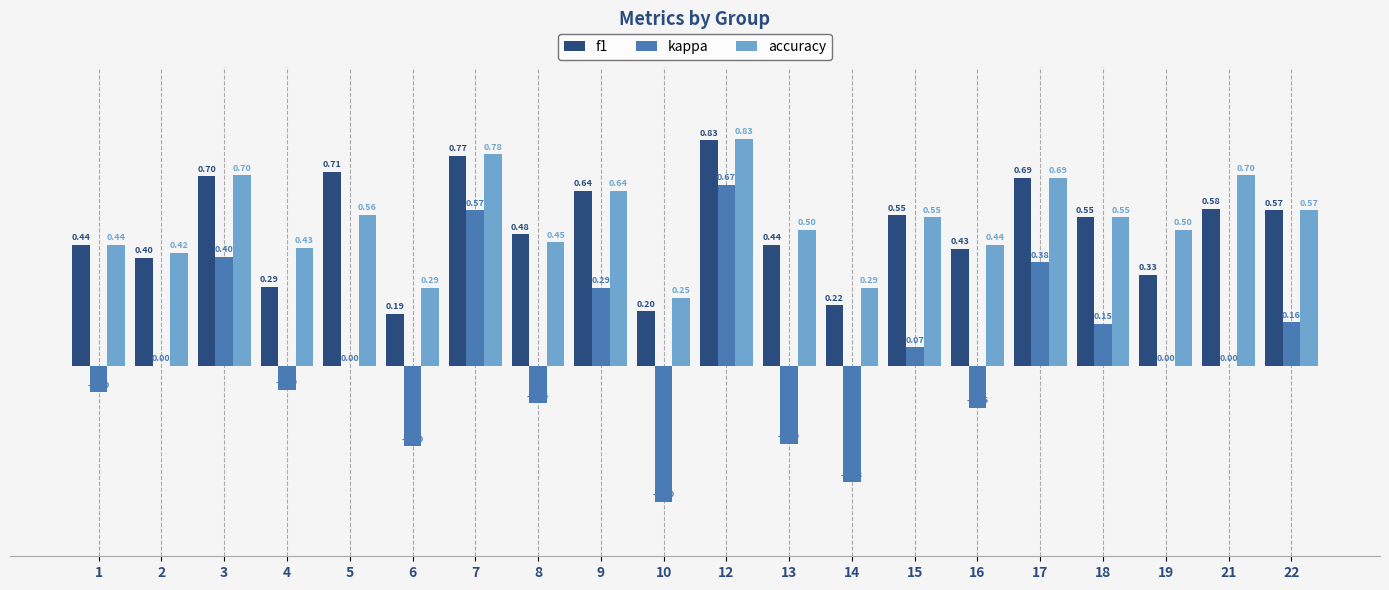

Are the bars horizontal?

No